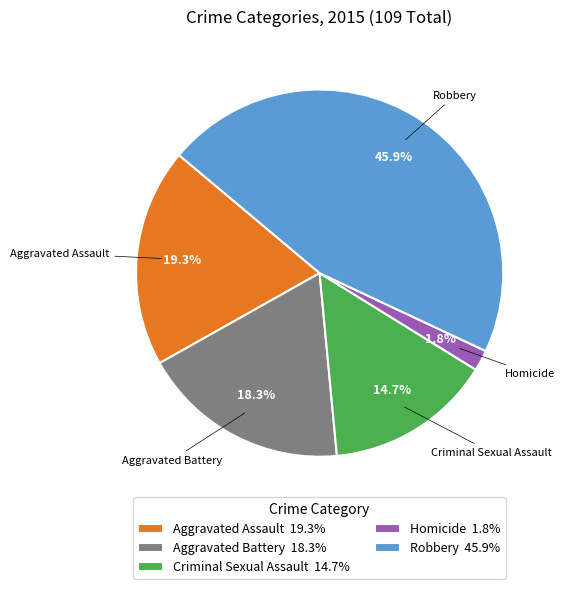

Which category has the biggest portion of the pie?

Robbery